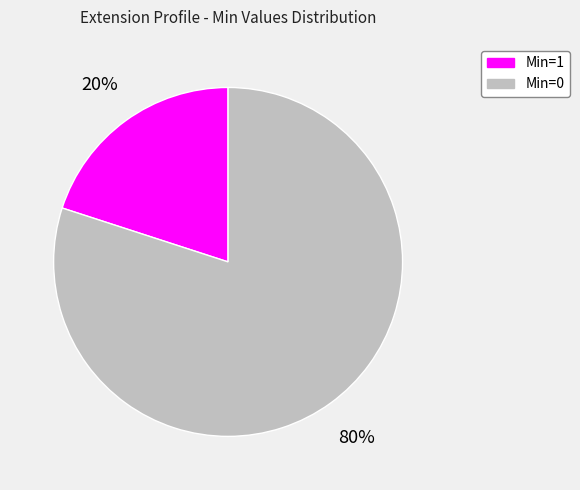

Which slice is the smallest?

Min=1